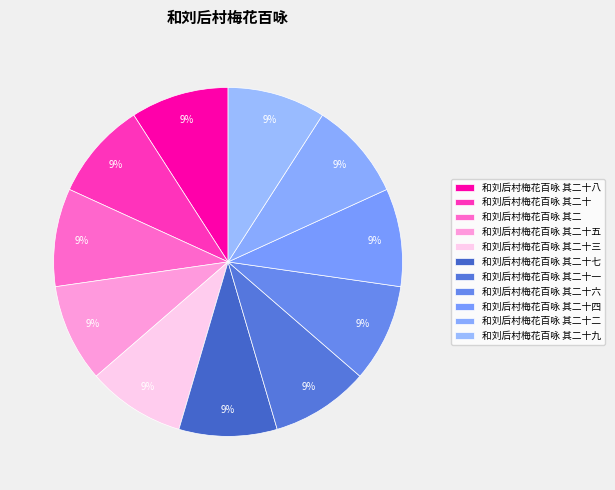

Is it true that 和刘后村梅花百咏 其二十三 is 2% of the pie?

False